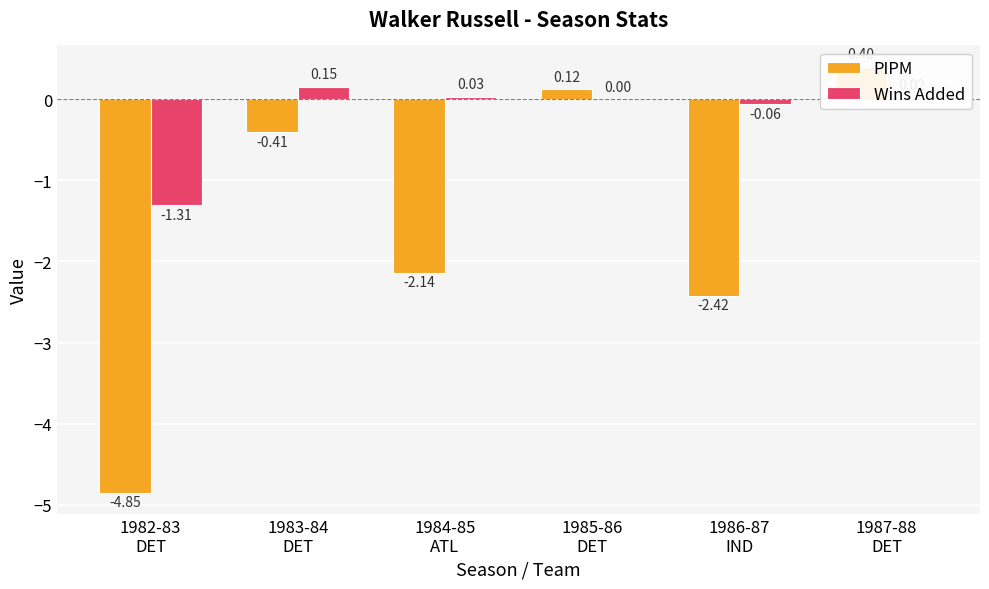

Where does the Wins Added series first go above 0?

1983-84
DET